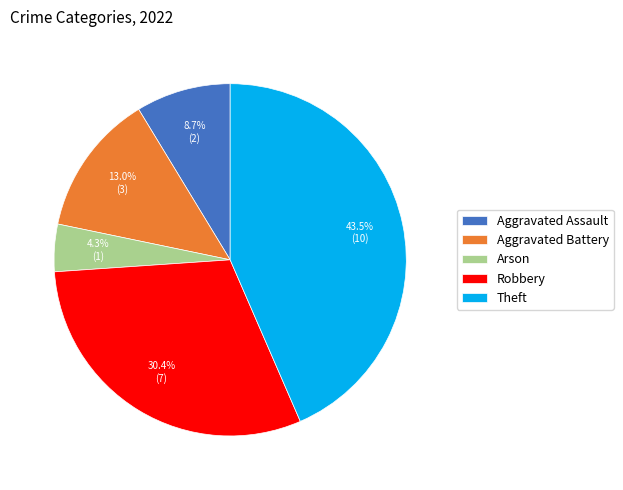

Rank the categories by value from highest to lowest.

Theft, Robbery, Aggravated Battery, Aggravated Assault, Arson